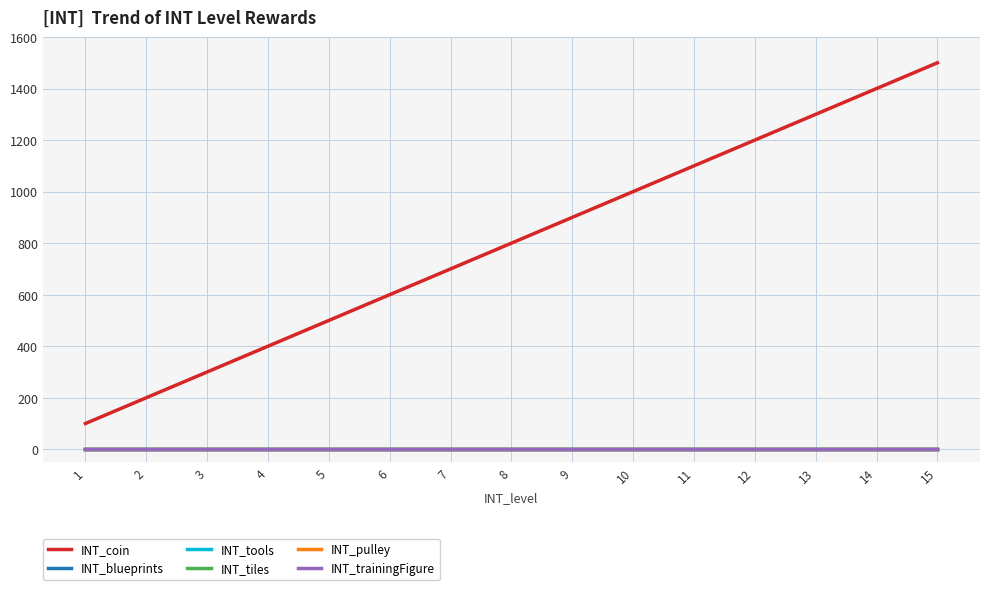

Reading left to right, list all the values displayed in this chart.

INT_coin: 1=100	2=200	3=300	4=400	5=500	6=600	7=700	8=800	9=900	10=1000	11=1100	12=1200	13=1300	14=1400	15=1500
INT_blueprints: 1=1	2=1	3=1	4=1	5=1	6=1	7=1	8=1	9=1	10=1	11=1	12=1	13=1	14=1	15=1
INT_tools: 1=1	2=1	3=1	4=1	5=1	6=1	7=1	8=1	9=1	10=1	11=1	12=1	13=1	14=1	15=1
INT_tiles: 1=1	2=1	3=1	4=1	5=1	6=1	7=1	8=1	9=1	10=1	11=1	12=1	13=1	14=1	15=1
INT_pulley: 1=1	2=1	3=1	4=1	5=1	6=1	7=1	8=1	9=1	10=1	11=1	12=1	13=1	14=1	15=1
INT_trainingFigure: 1=0	2=0	3=0	4=0	5=0	6=0	7=0	8=0	9=0	10=0	11=0	12=0	13=0	14=0	15=0